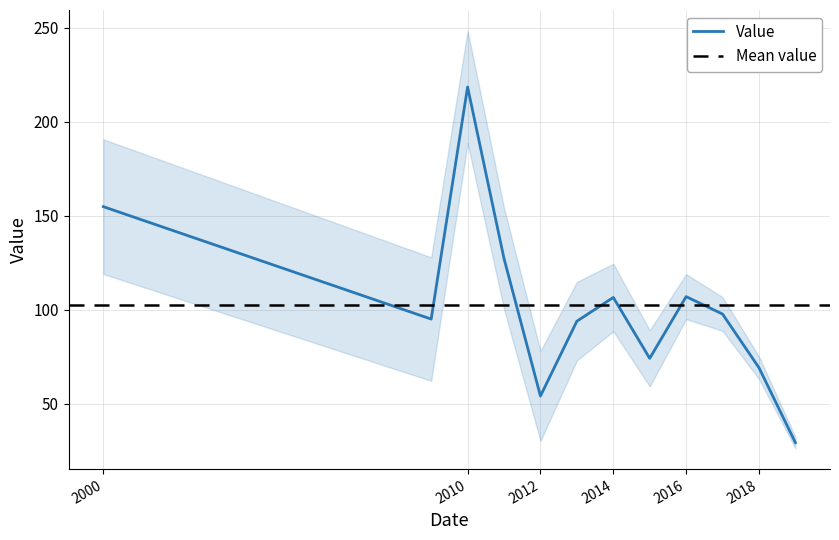

What is the difference between the values at 2017-01-15 and 2015-01-15?

23.6